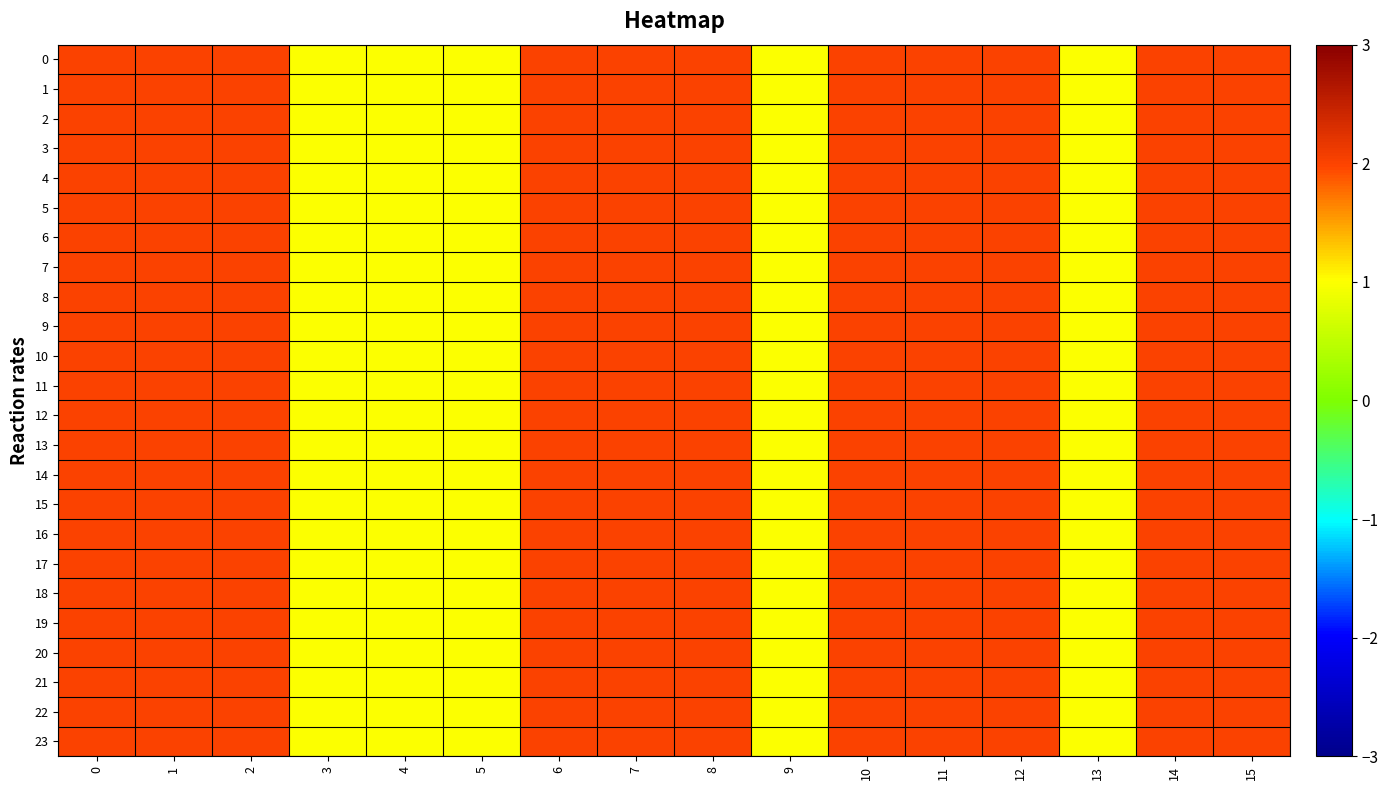

Between 4 and 6, which is larger?

6